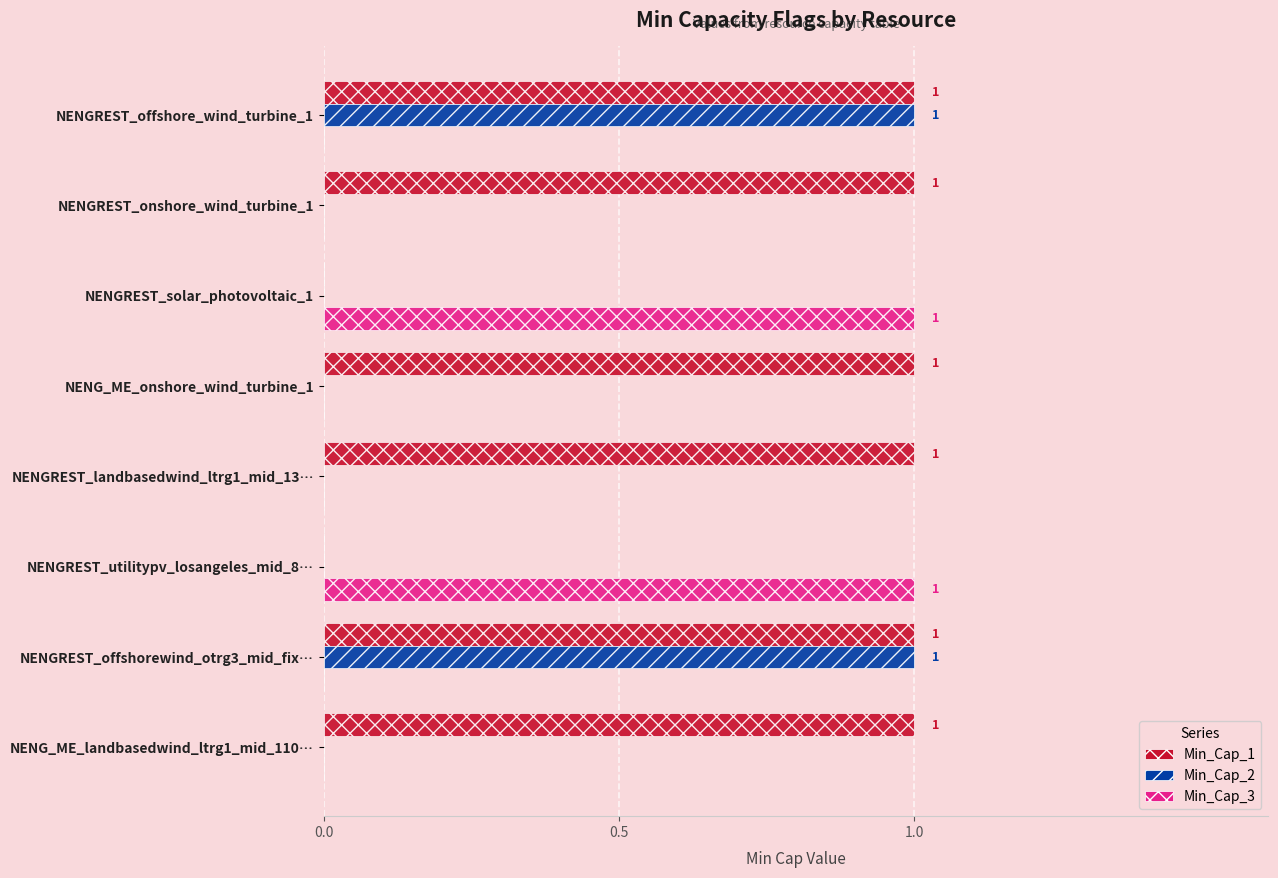

What are all the series names shown in the legend?

Min_Cap_1, Min_Cap_2, Min_Cap_3